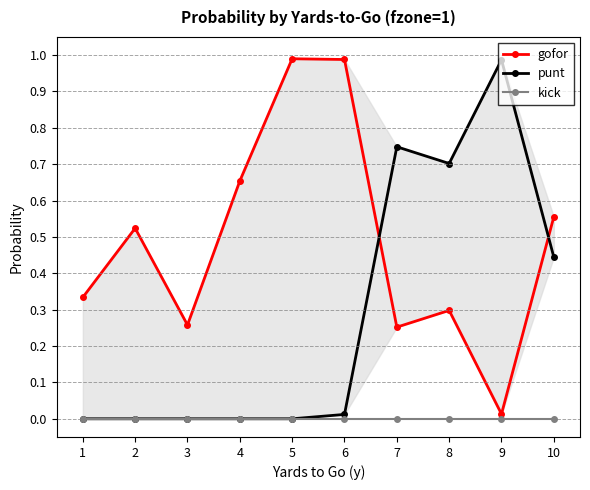

Which category has the highest value in the gofor series?

5